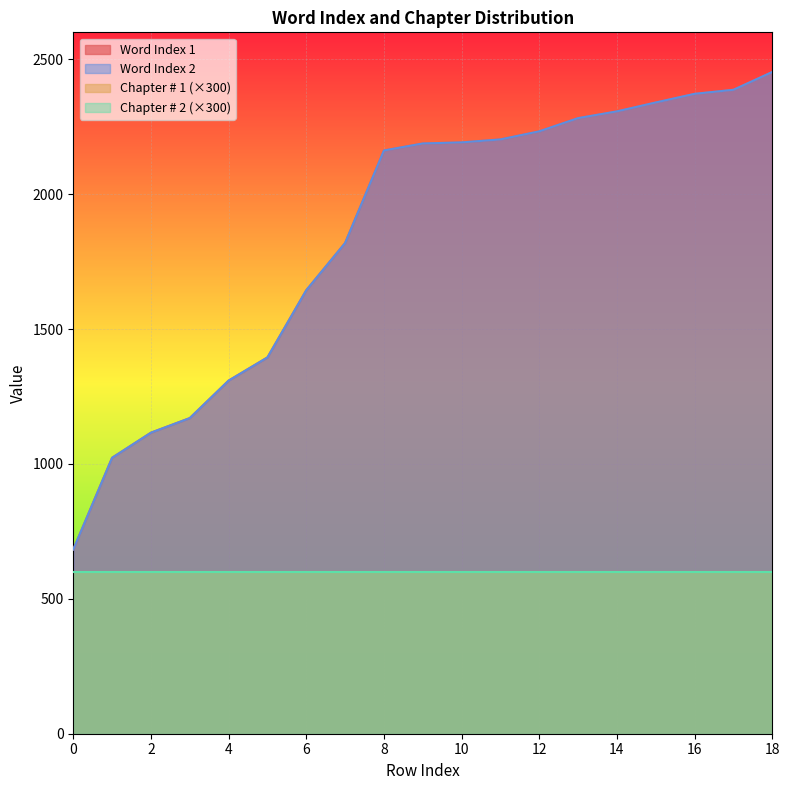

Is the value of Word Index 1 at 5 greater than the value of Word Index 2 at 7?

No